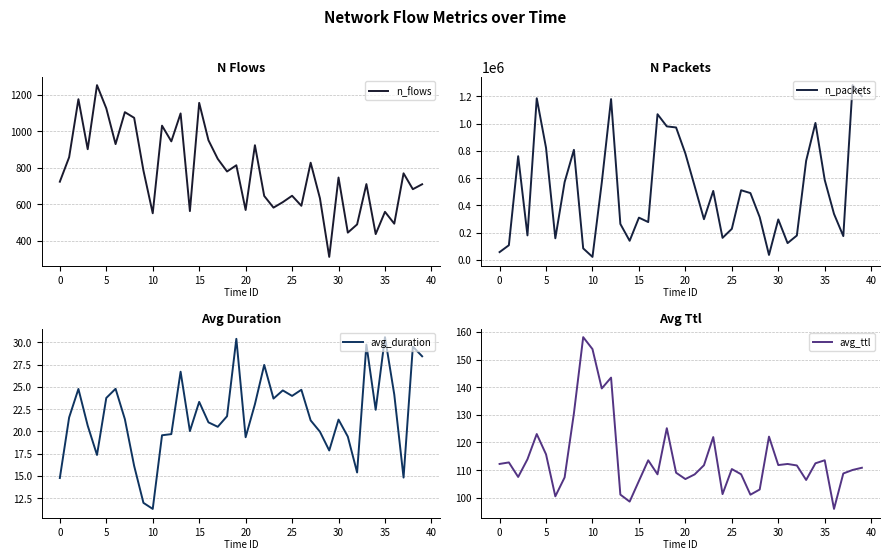

Is it true that n_flows equals 982 at 35?

False